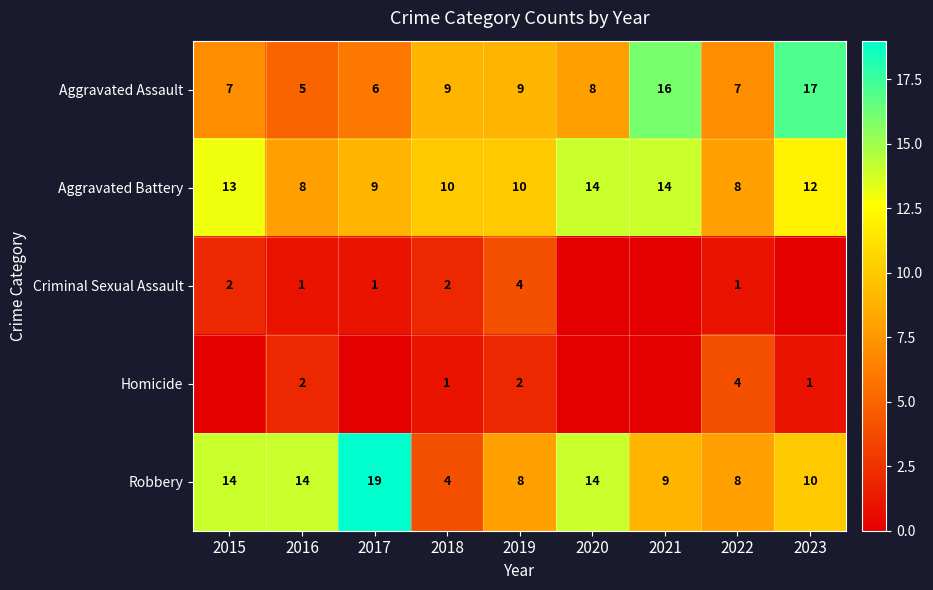

What is the total value across all series at 2022?

28